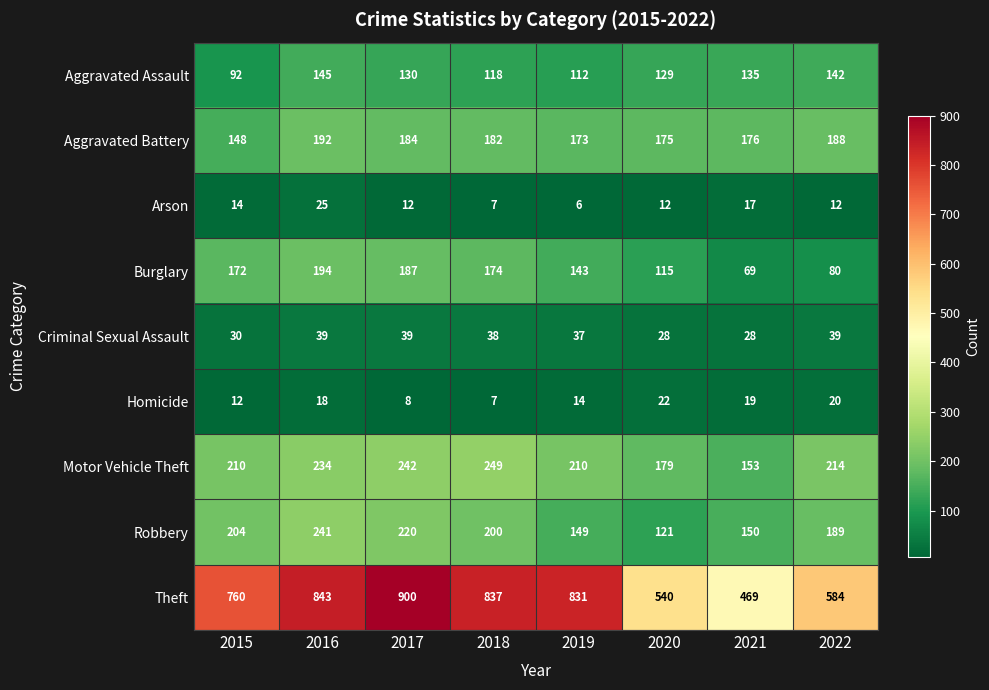

What is the difference between the maximum and minimum values in the Burglary series?

125